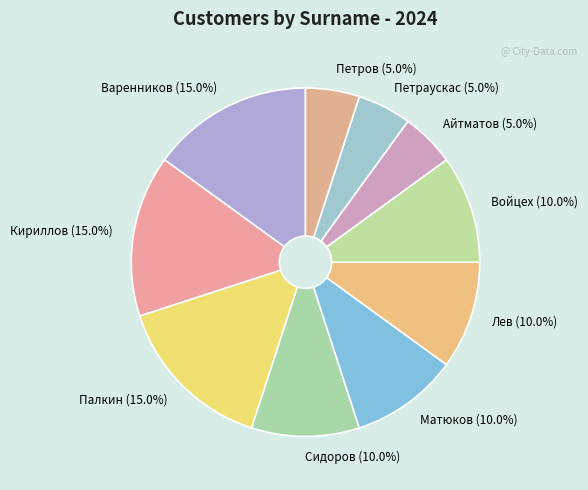

Is there a majority slice in this chart?

No